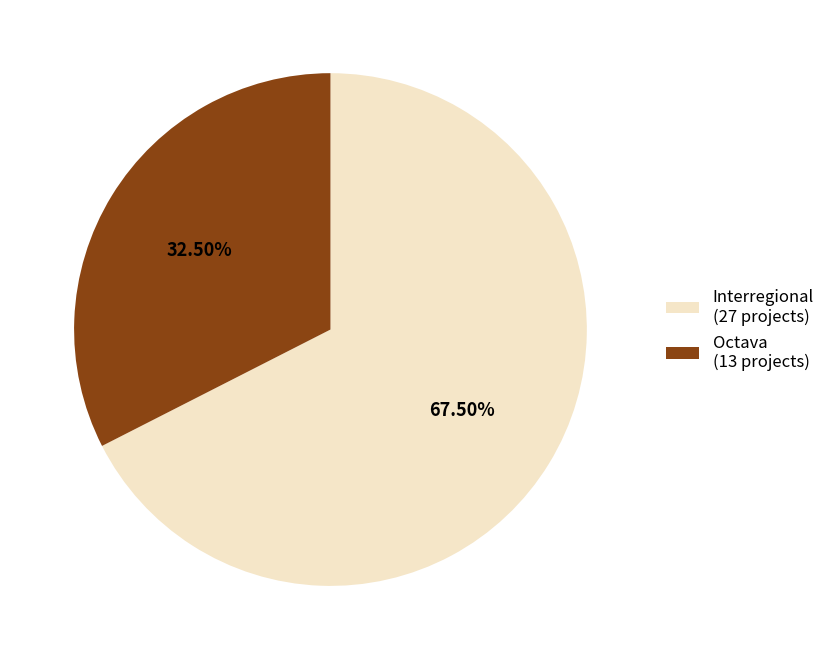

To the nearest percent, what is the difference between the largest and smallest slice percentages?

35%